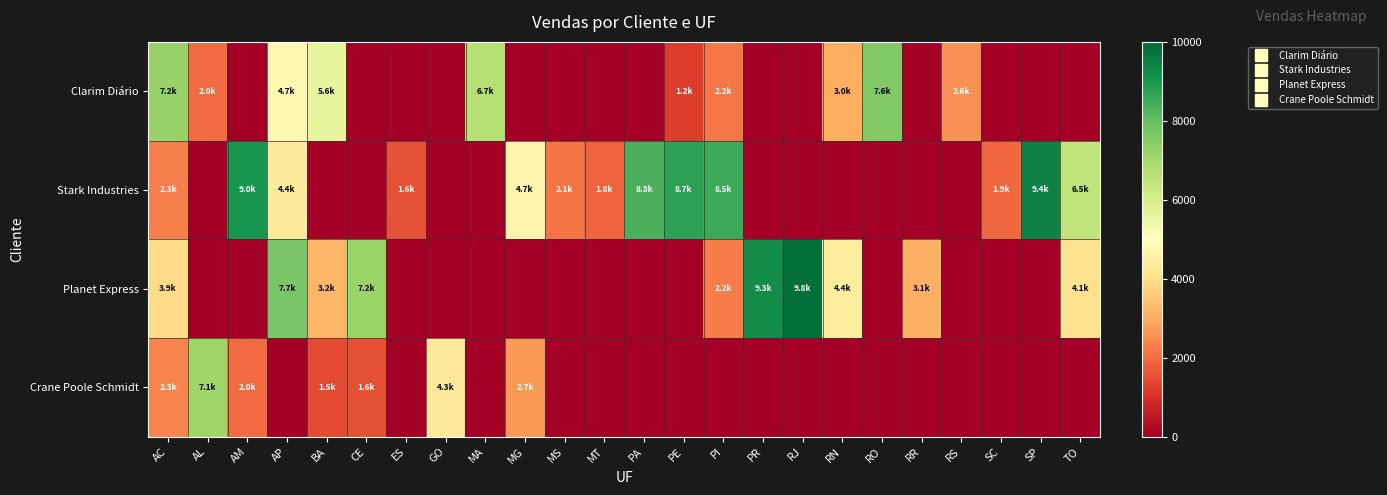

Reading left to right, transcribe all the data shown in this chart.

Clarim Diário: AC=7210.0	AL=1983.8	AM=0.0	AP=4743.3	BA=5592.9	CE=0.0	ES=0.0	GO=0.0	MA=6701.5	MG=0.0	MS=0.0	MT=0.0	PA=0.0	PE=1212.8	PI=2159.3	PR=0.0	RJ=0.0	RN=3046.4	RO=7568.6	RR=0.0	RS=2569.5	SC=0.0	SP=0.0	TO=0.0
Stark Industries: AC=2304.6	AL=0.0	AM=9046.1	AP=4352.2	BA=0.0	CE=0.0	ES=1584.8	GO=0.0	MA=0.0	MG=4684.2	MS=2128.8	MT=1842.7	PA=8323.2	PE=8719.3	PI=8532.9	PR=0.0	RJ=0.0	RN=0.0	RO=0.0	RR=0.0	RS=0.0	SC=1931.5	SP=9422.4	TO=6471.0
Planet Express: AC=3916.8	AL=0.0	AM=0.0	AP=7677.1	BA=3176.1	CE=7163.6	ES=0.0	GO=0.0	MA=0.0	MG=0.0	MS=0.0	MT=0.0	PA=0.0	PE=0.0	PI=2233.3	PR=9257.8	RJ=9842.7	RN=4402.2	RO=0.0	RR=3067.8	RS=0.0	SC=0.0	SP=0.0	TO=4072.7
Crane Poole Schmidt: AC=2345.0	AL=7097.0	AM=1958.4	AP=0.0	BA=1453.8	CE=1560.4	ES=0.0	GO=4316.2	MA=0.0	MG=2695.2	MS=0.0	MT=0.0	PA=0.0	PE=0.0	PI=0.0	PR=0.0	RJ=0.0	RN=0.0	RO=0.0	RR=0.0	RS=0.0	SC=0.0	SP=0.0	TO=0.0